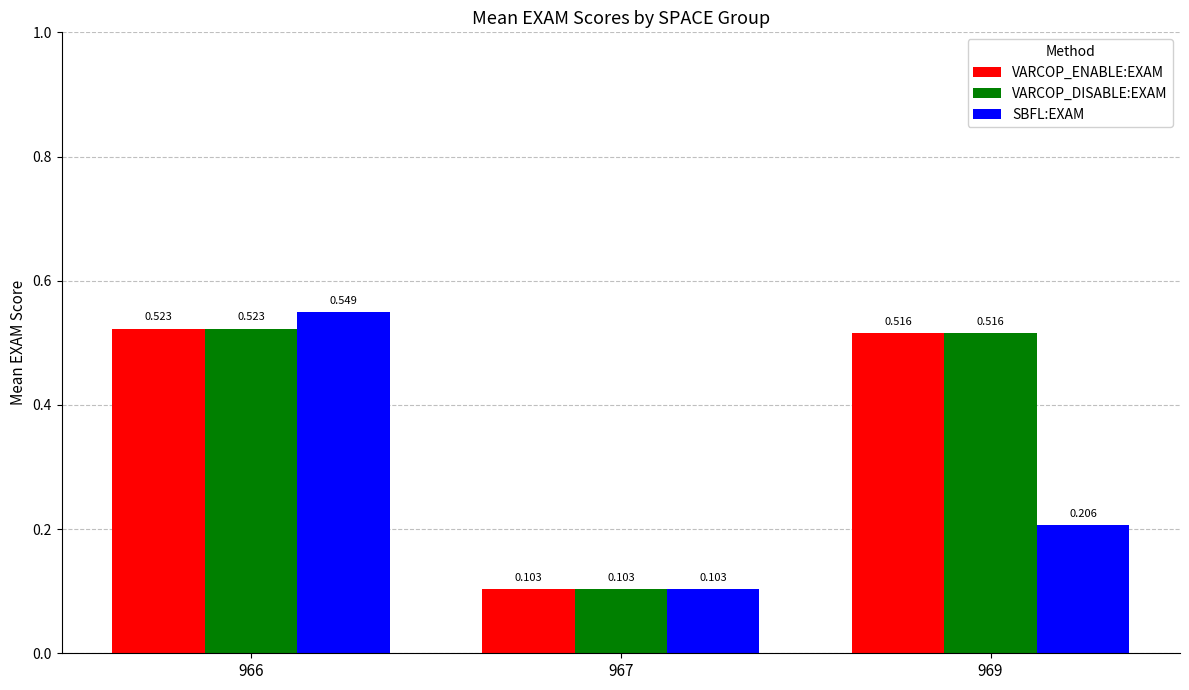

Which series changed the most between 966 and 967?

SBFL:EXAM